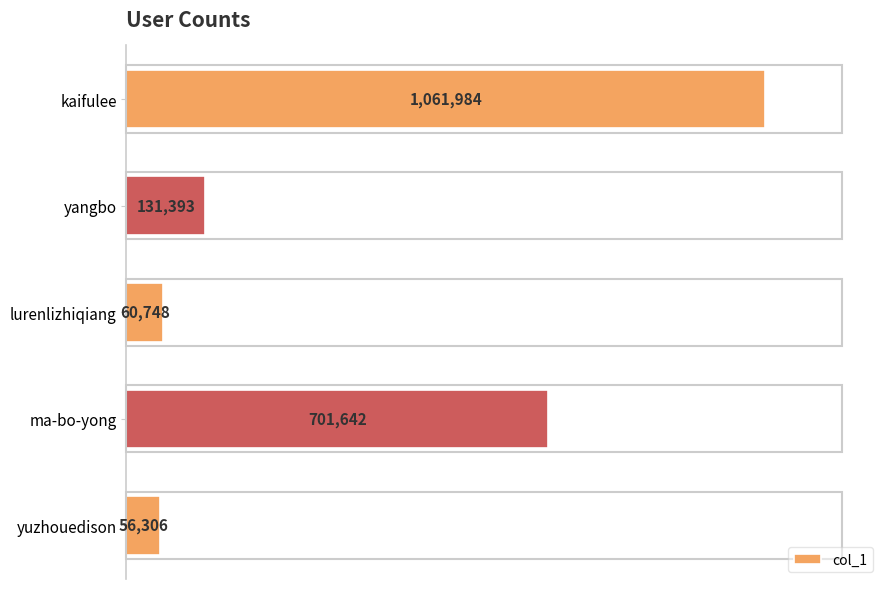

Is it true that the value at yangbo is 210656?

False